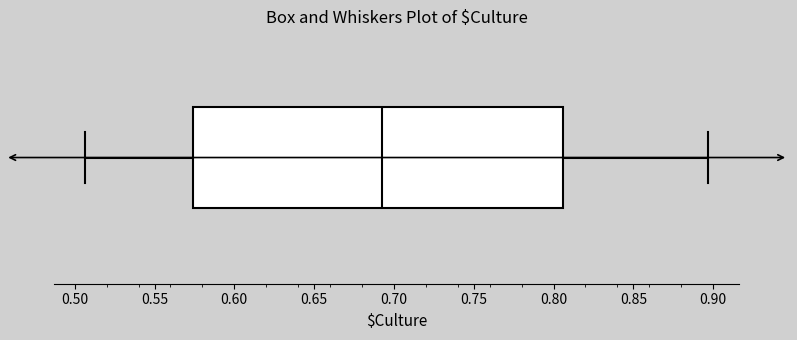

Transcribe this box plot: give where the median line is, the range the box spans, and where the two whiskers end, as read against the x-axis. The values are not printed on the chart, so give them approximately, as read against the axis.

median 0.695, box 0.575 to 0.805, whiskers 0.505 to 0.895